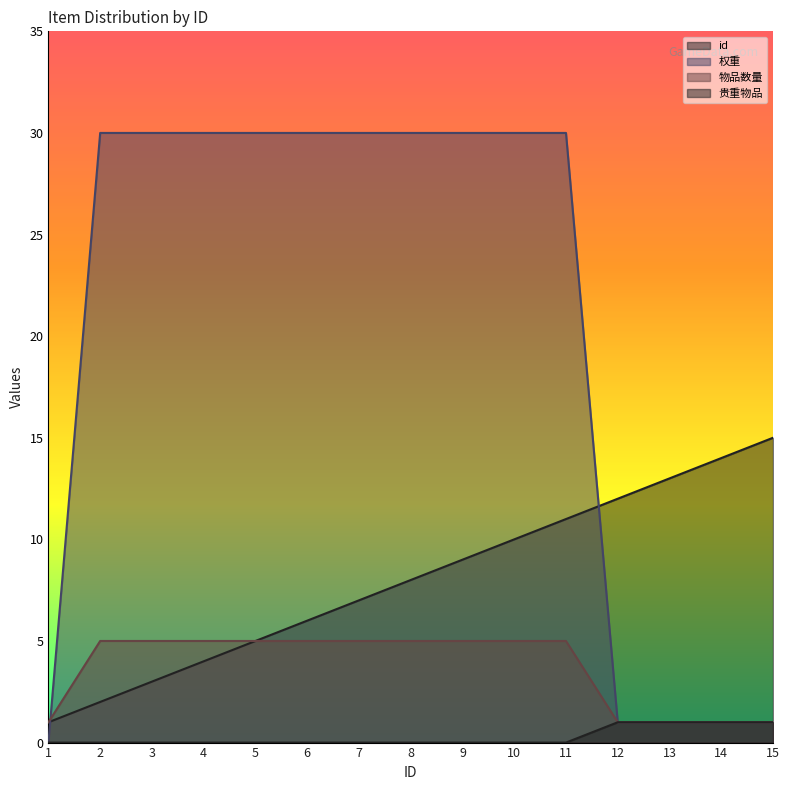

The value of 物品数量 at 8 is 5. True or false?

True